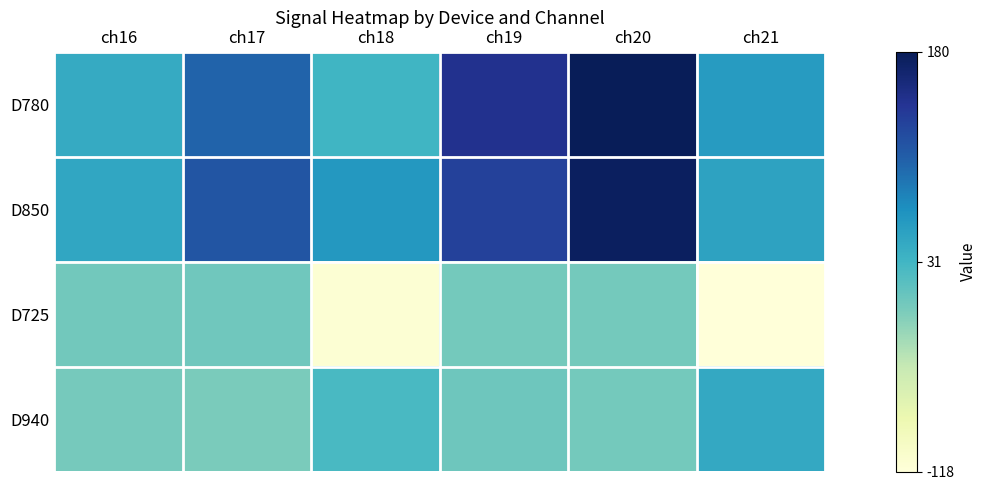

Rank the series by their maximum value, from highest to lowest.

D780, D850, D940, D725